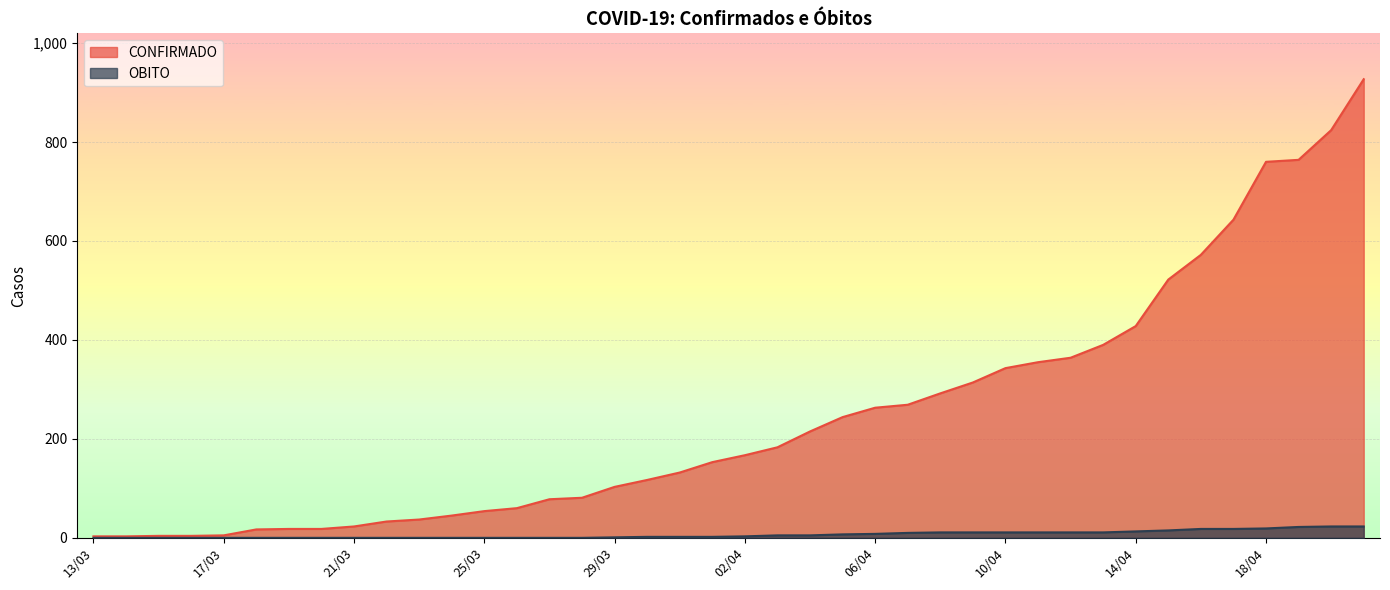

Is it true that OBITO equals 2 at 31/03?

True